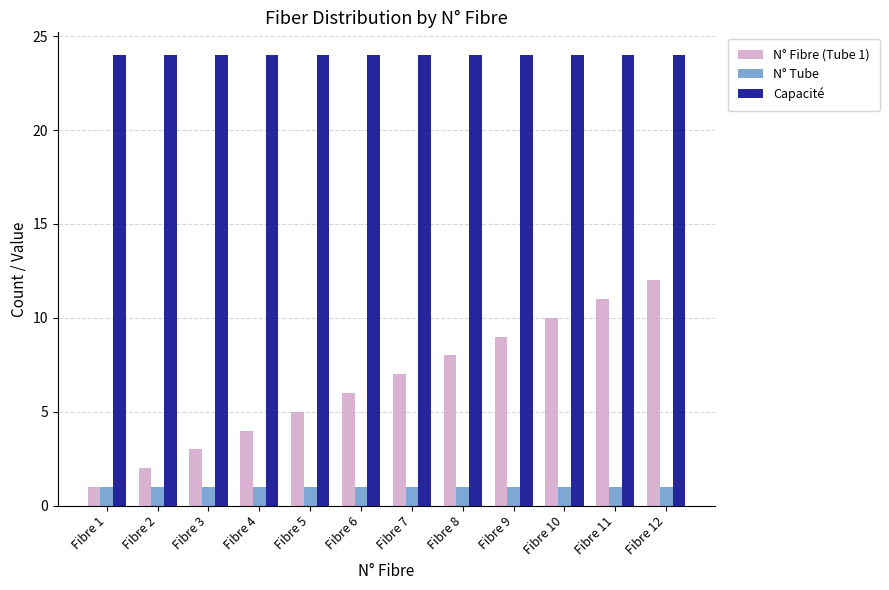

At Fibre 7, list the series in order from largest to smallest.

Capacité, N° Fibre (Tube 1), N° Tube